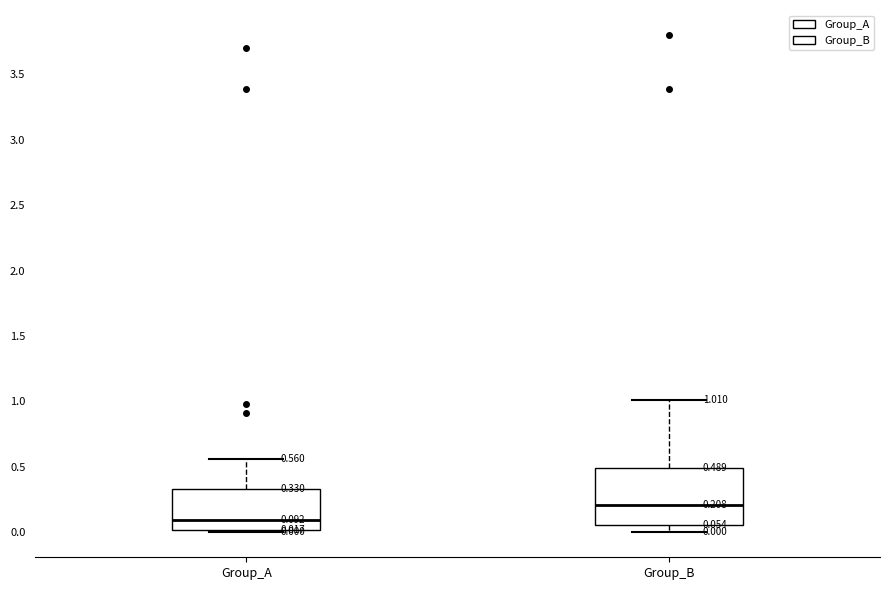

Comparing the boxes themselves (not the whiskers), which one is the tallest?

Group_B